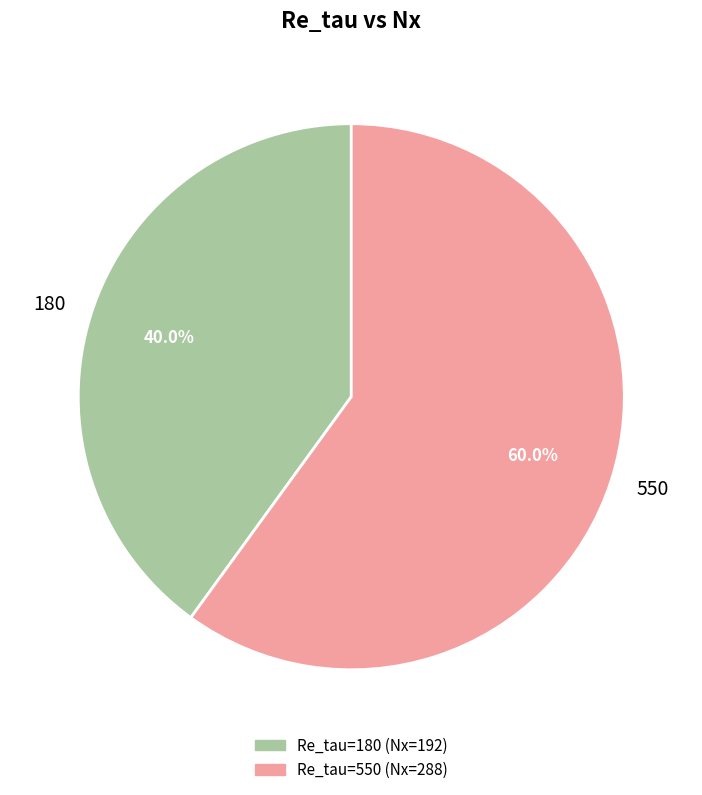

Is there a majority slice in this chart?

Yes